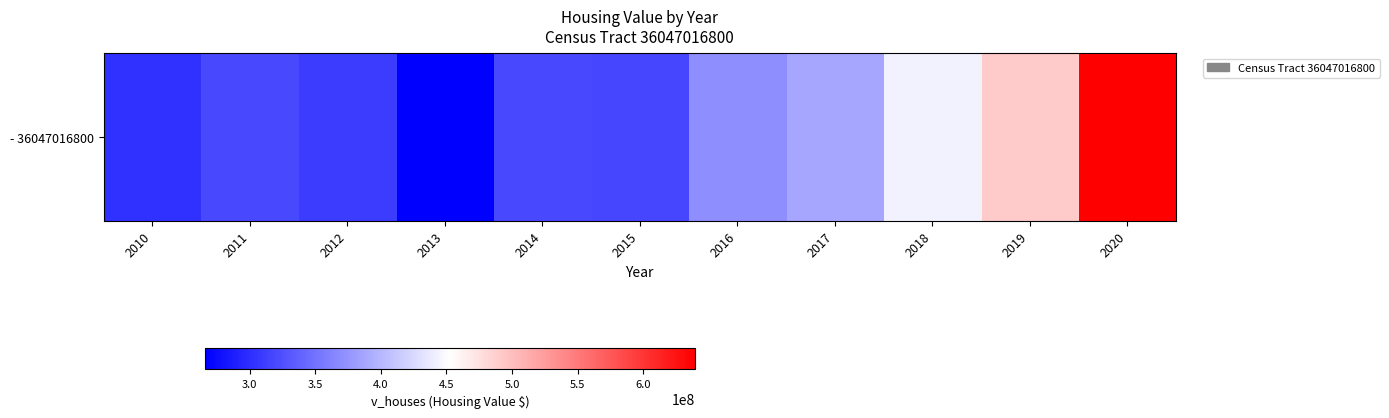

At which category does the chart reach its peak across all series?

2020